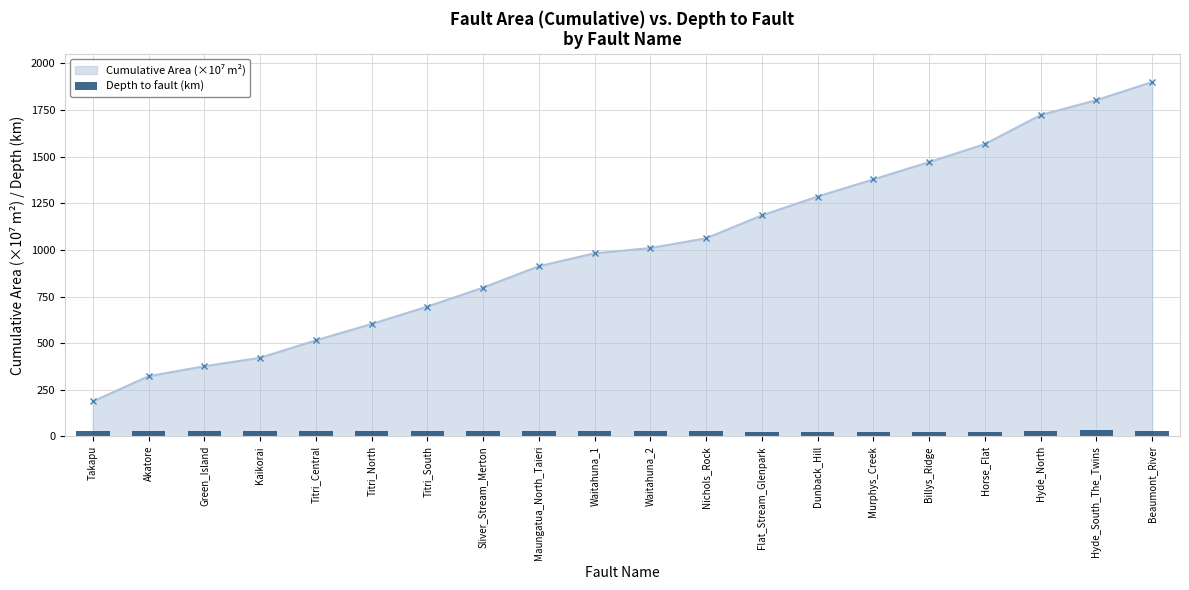

Reading left to right, what are all the values shown in this chart?

Takapu=30.0	Akatore=28.1	Green_Island=27.7	Kaikorai=26.8	Titri_Central=28.5	Titri_North=27.2	Titri_South=29.5	Sliver_Stream_Merton=26.2	Maungatua_North_Taieri=27.9	Waitahuna_1=28.7	Waitahuna_2=28.7	Nichols_Rock=27.4	Flat_Stream_Glenpark=24.2	Dunback_Hill=24.2	Murphys_Creek=24.2	Billys_Ridge=24.4	Horse_Flat=24.5	Hyde_North=26.3	Hyde_South_The_Twins=31.9	Beaumont_River=29.5